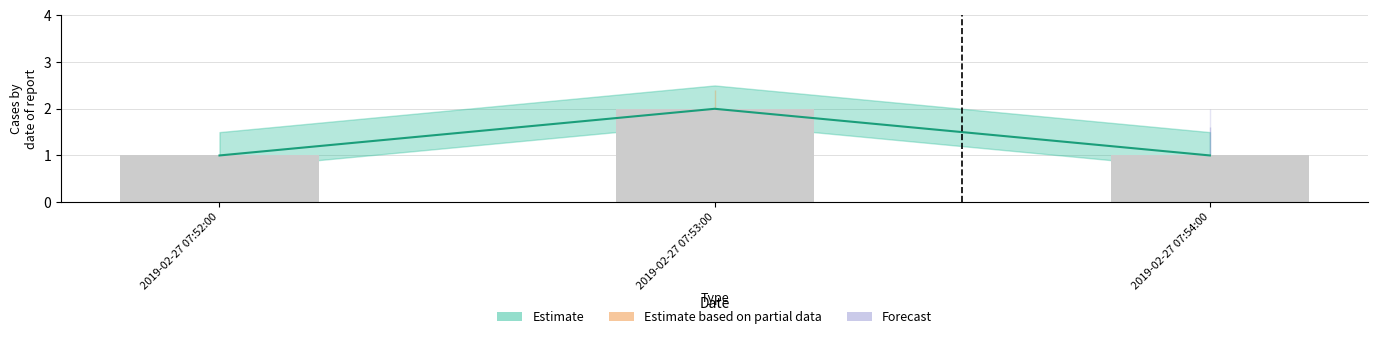

Is the value of Estimate based on partial data at 2019-02-27 07:52:00 greater than the value of Forecast at 2019-02-27 07:53:00?

No